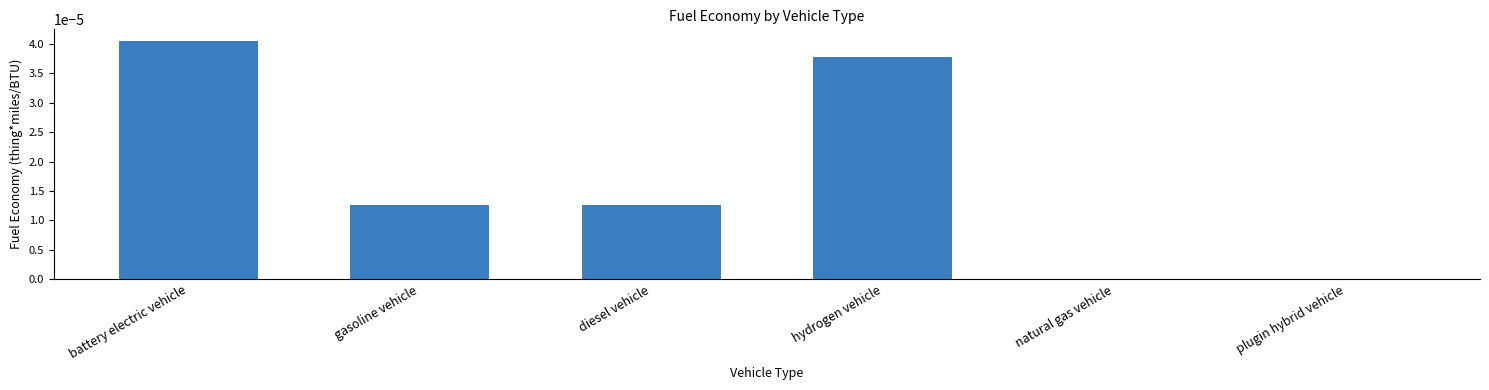

True or false: the data shows 0.0 at diesel vehicle.

True